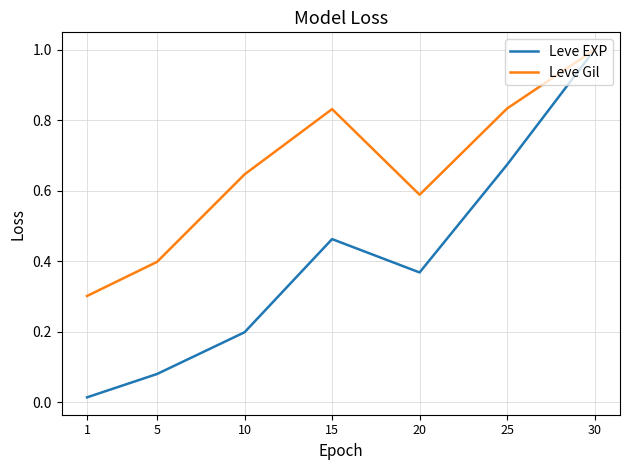

What are all the series names shown in the legend?

Leve EXP, Leve Gil